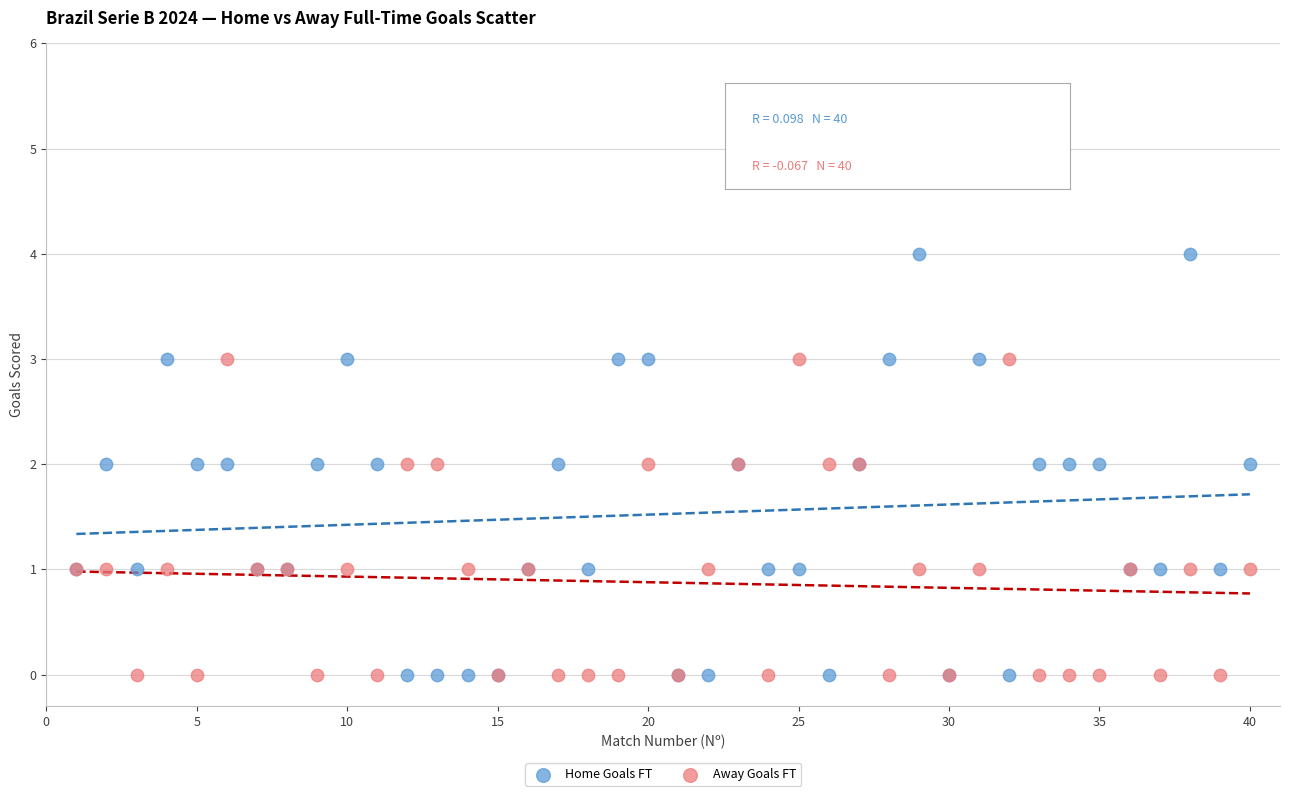

Which series has the widest spread of Y values?

Home Goals FT